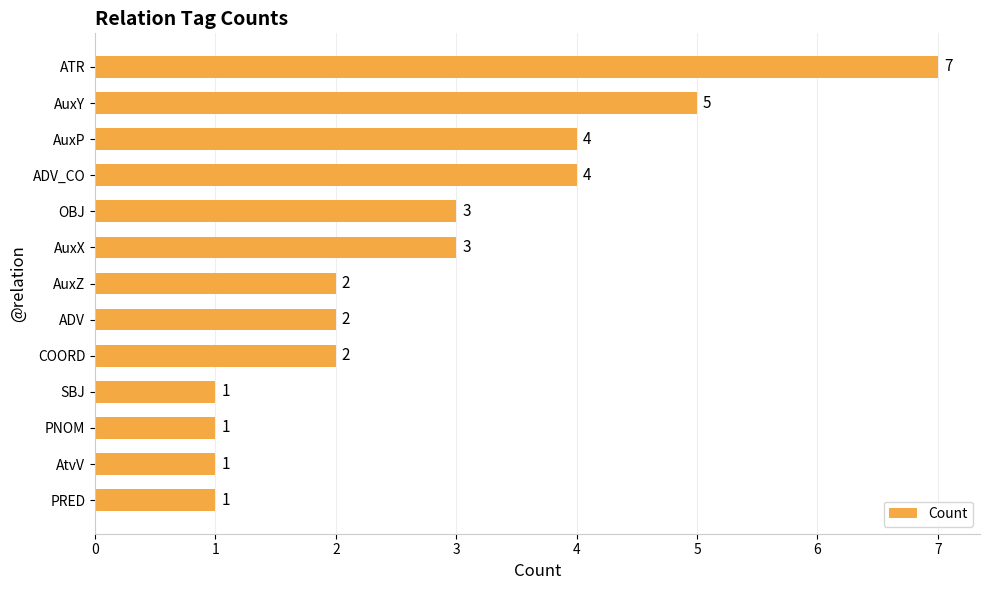

Reading top to bottom, extract all data points from this chart.

ATR=7	AuxY=5	AuxP=4	ADV_CO=4	OBJ=3	AuxX=3	AuxZ=2	ADV=2	COORD=2	SBJ=1	PNOM=1	AtvV=1	PRED=1